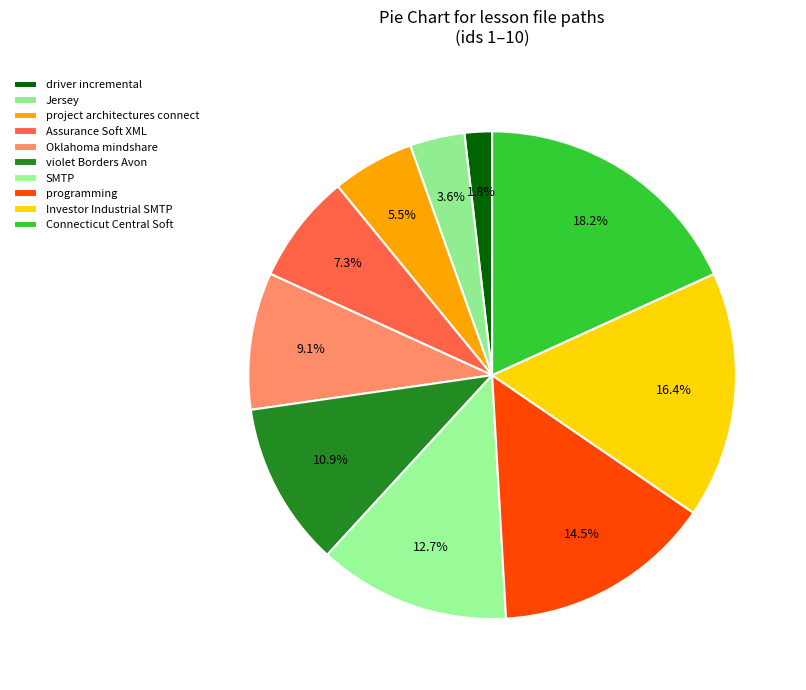

Between programming and violet Borders Avon, which is larger?

programming